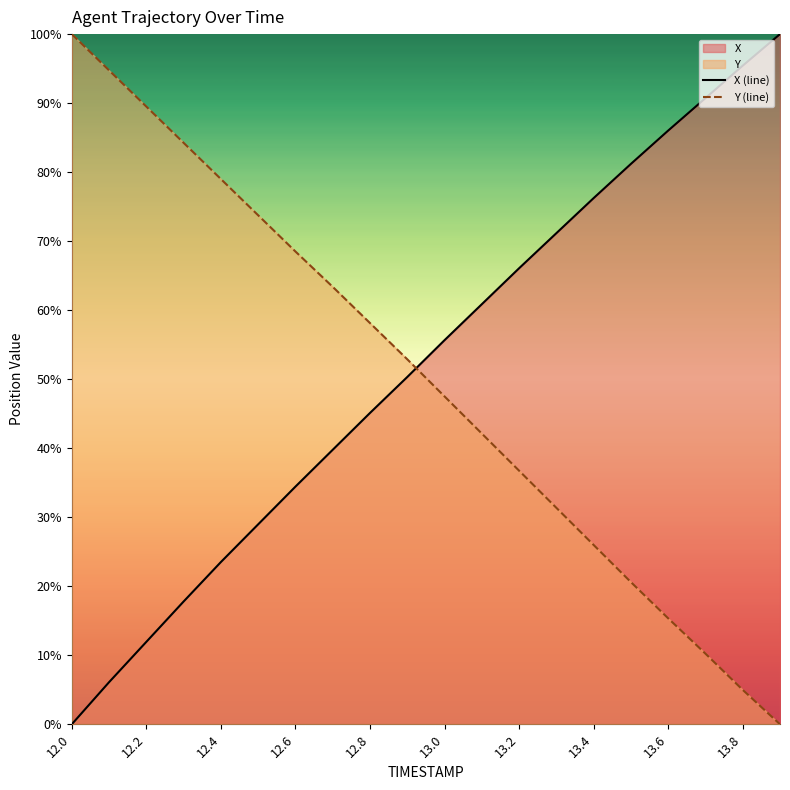

Is it true that Y (line) equals 79.0 at 12.4?

True